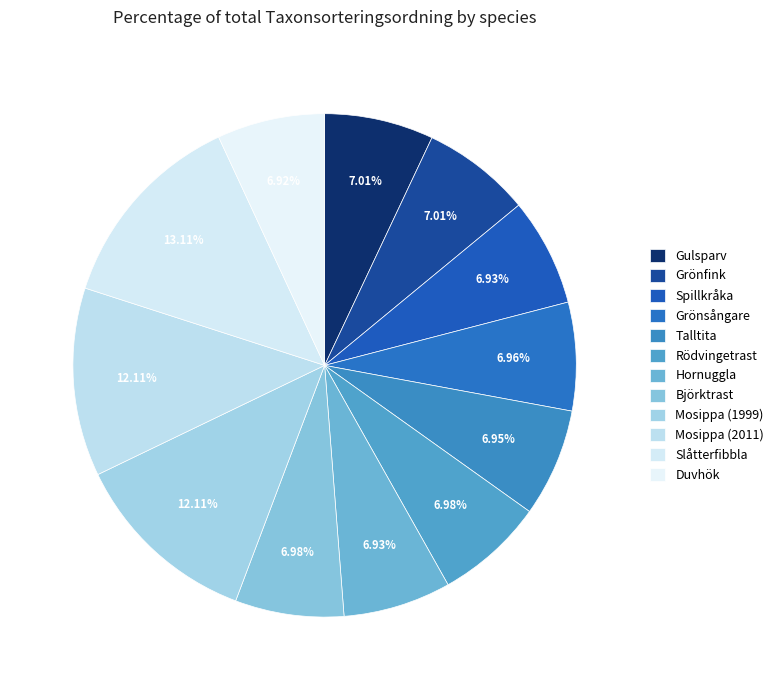

Approximately how many times larger is the value at Grönfink compared to Grönsångare?

1.0